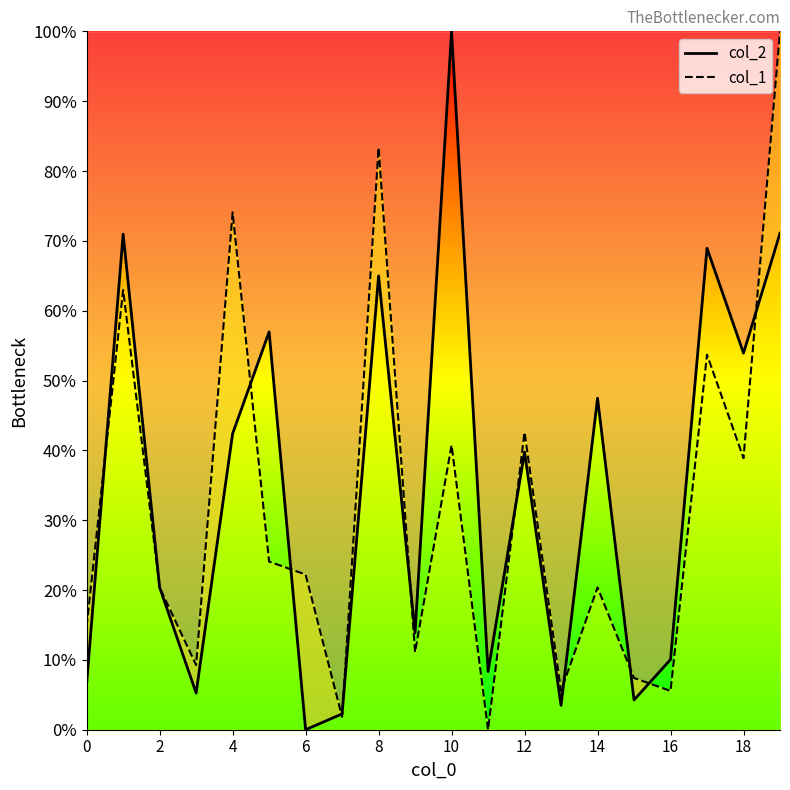

At how many categories does at least one series exceed 26?

10